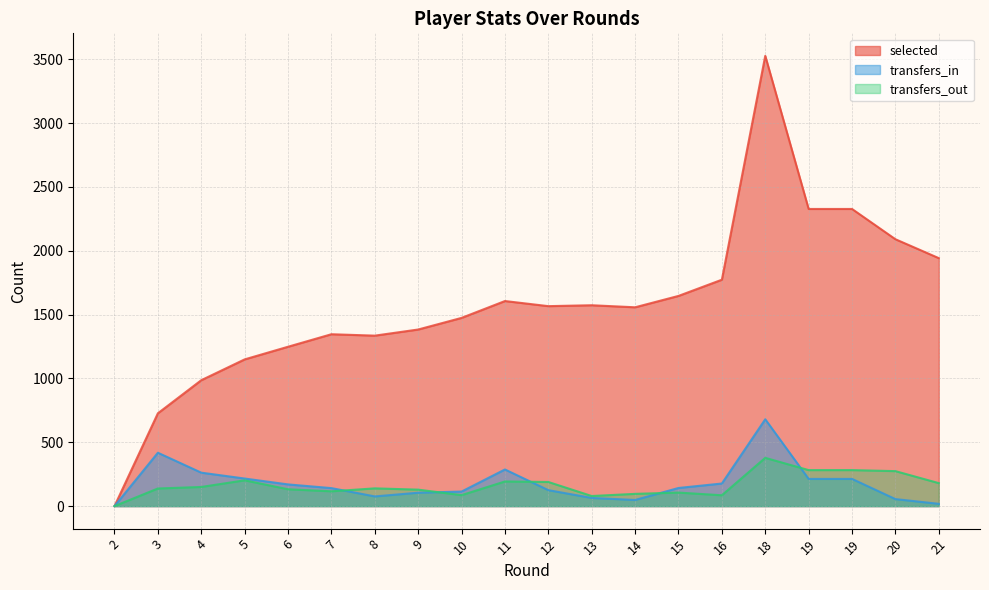

What is the sum of the transfers_in values at 12 and 8?

201